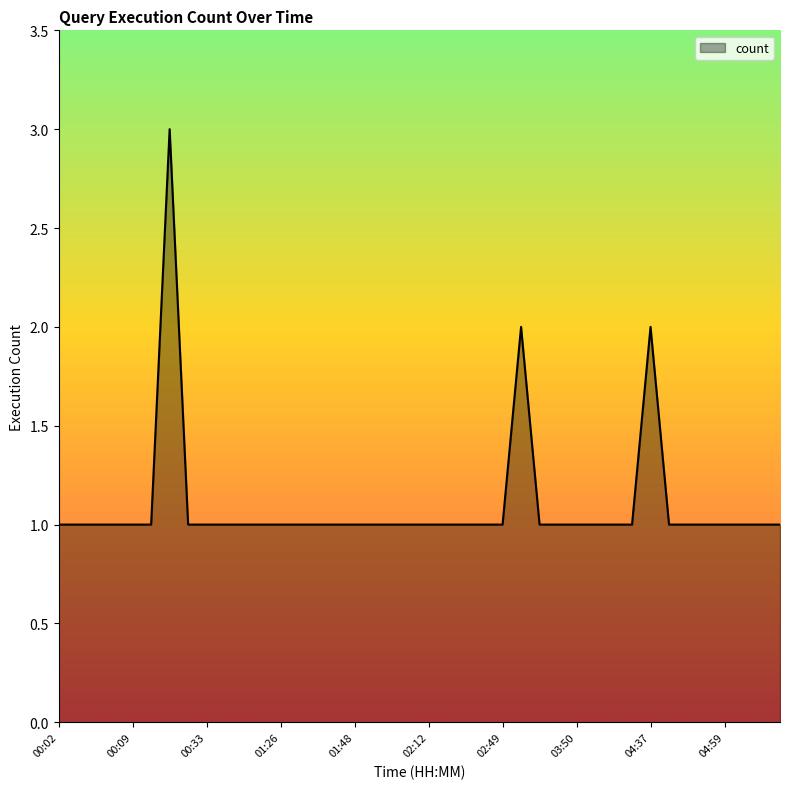

What is the maximum value shown in the chart?

3